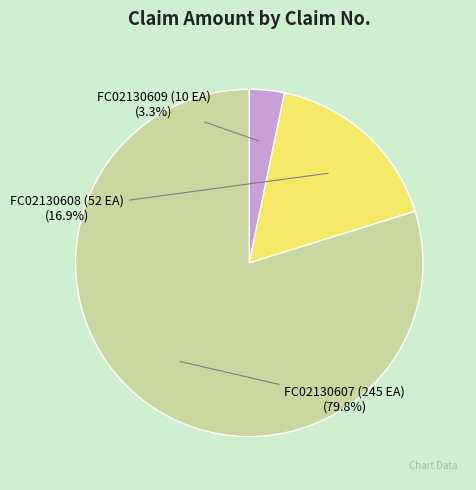

How many slices are in this pie chart?

3